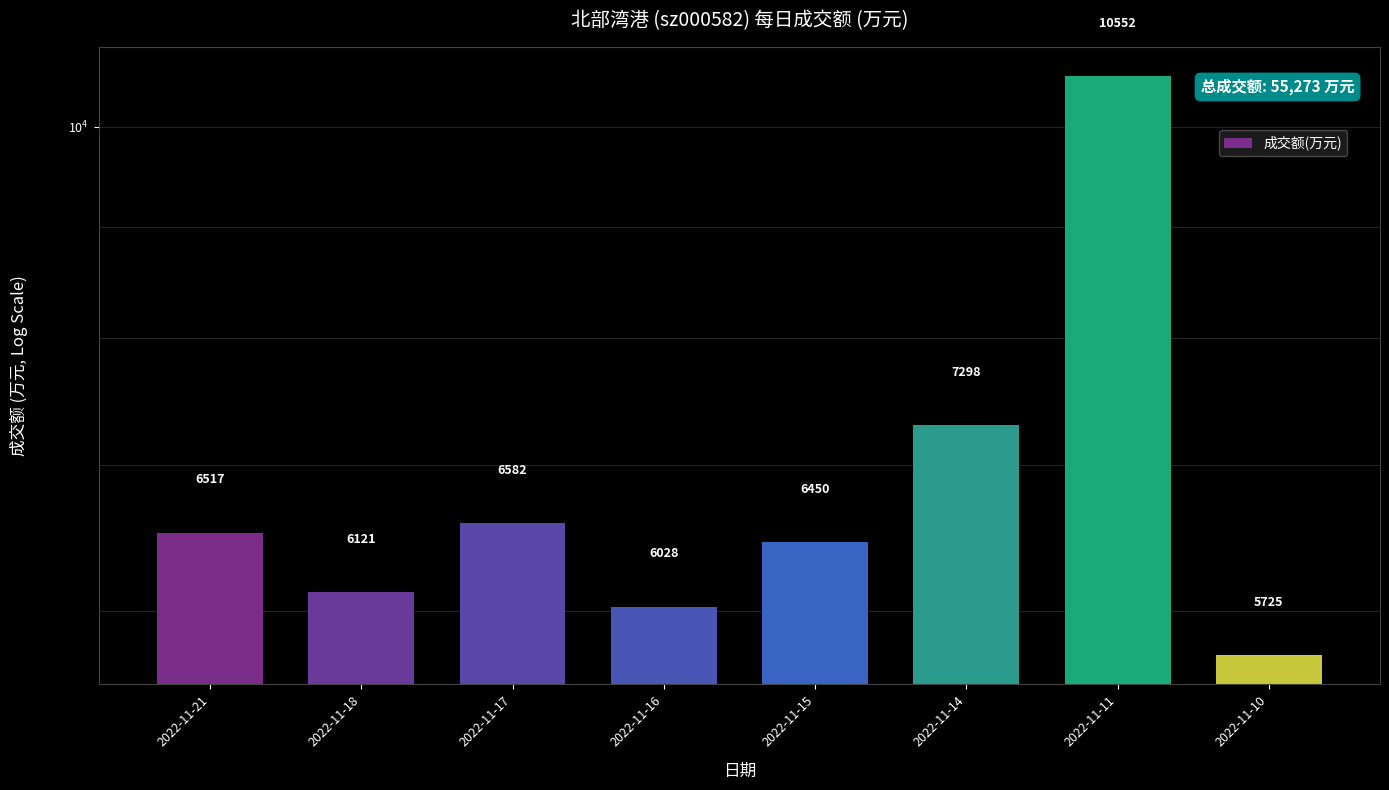

True or false: the data shows 7979 at 2022-11-16.

False